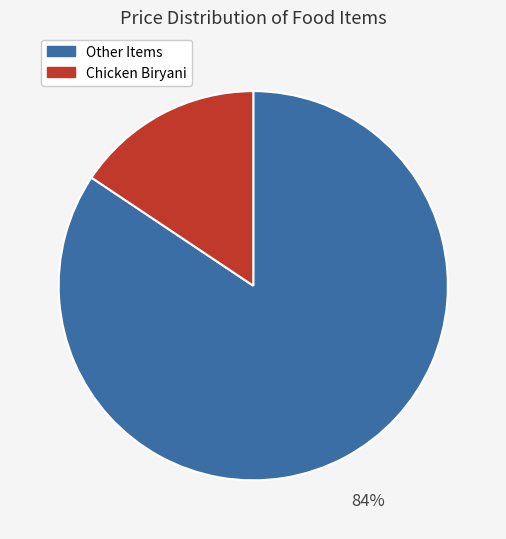

Does any single category account for the majority?

Yes